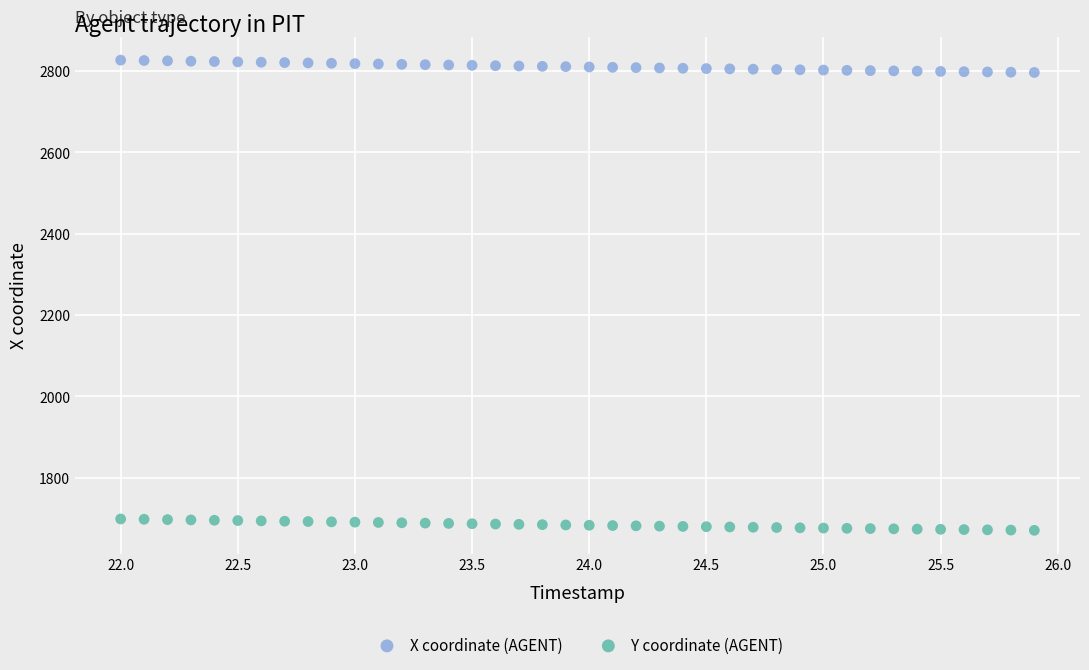

Which series contains the highest Y value?

X coordinate (AGENT)